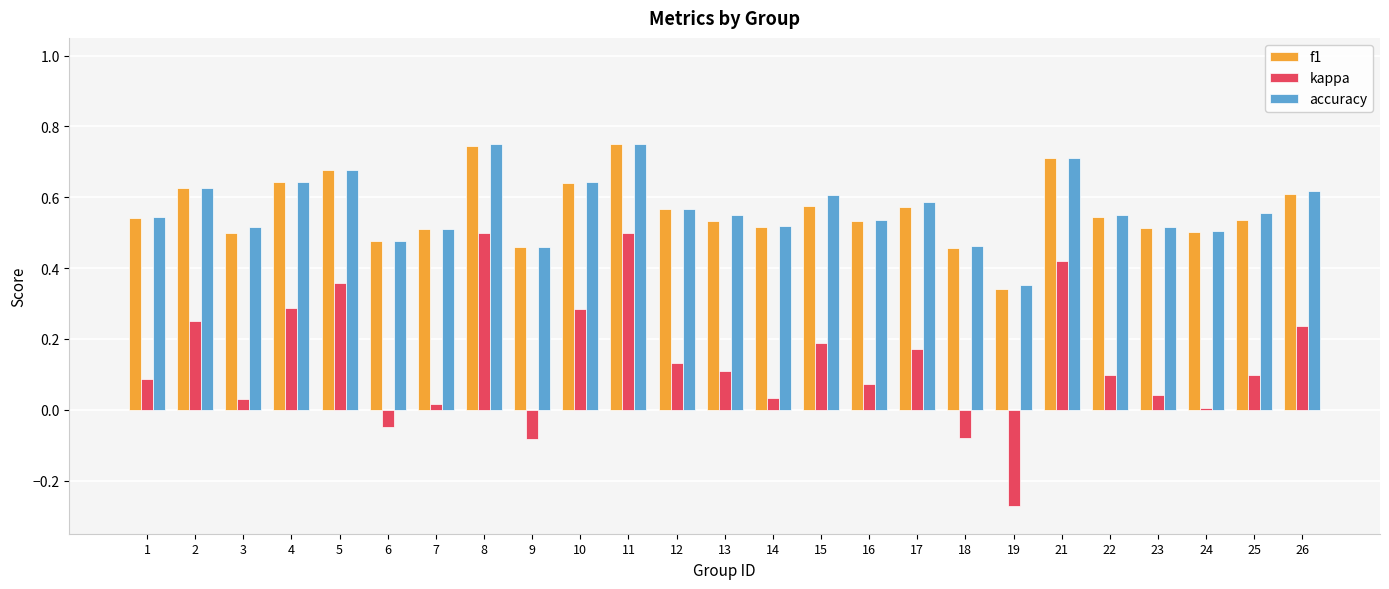

At which label is accuracy closest to 0?

19